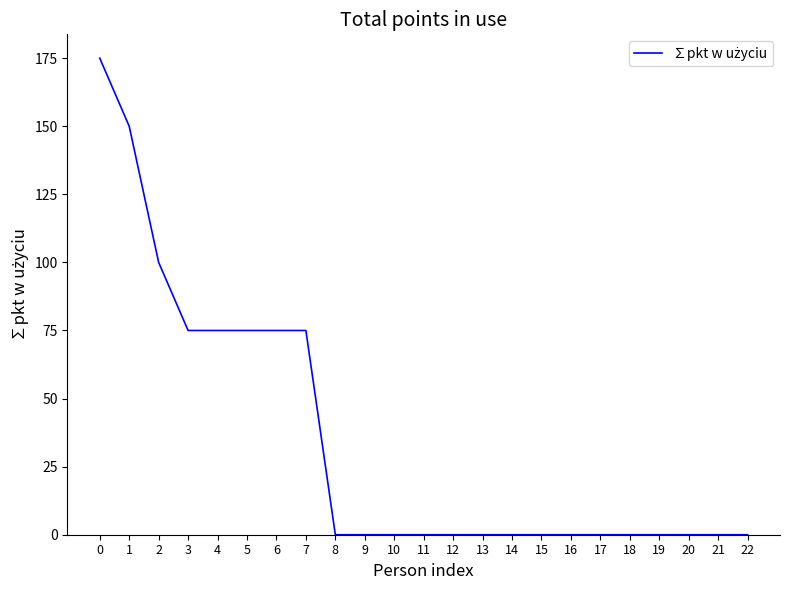

Between 6 and 8, which is larger?

6